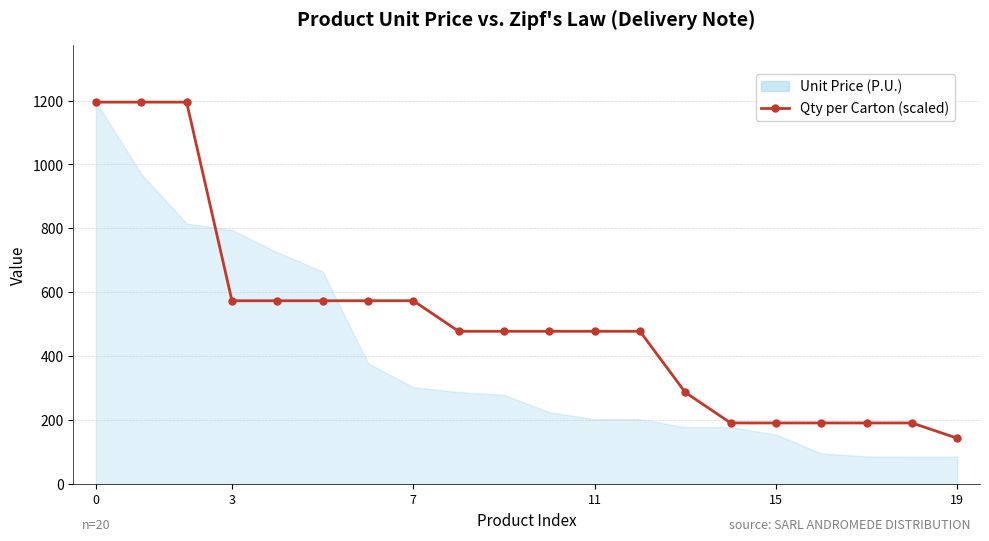

The chart shows a value of 573.6 at 7. True or false?

True